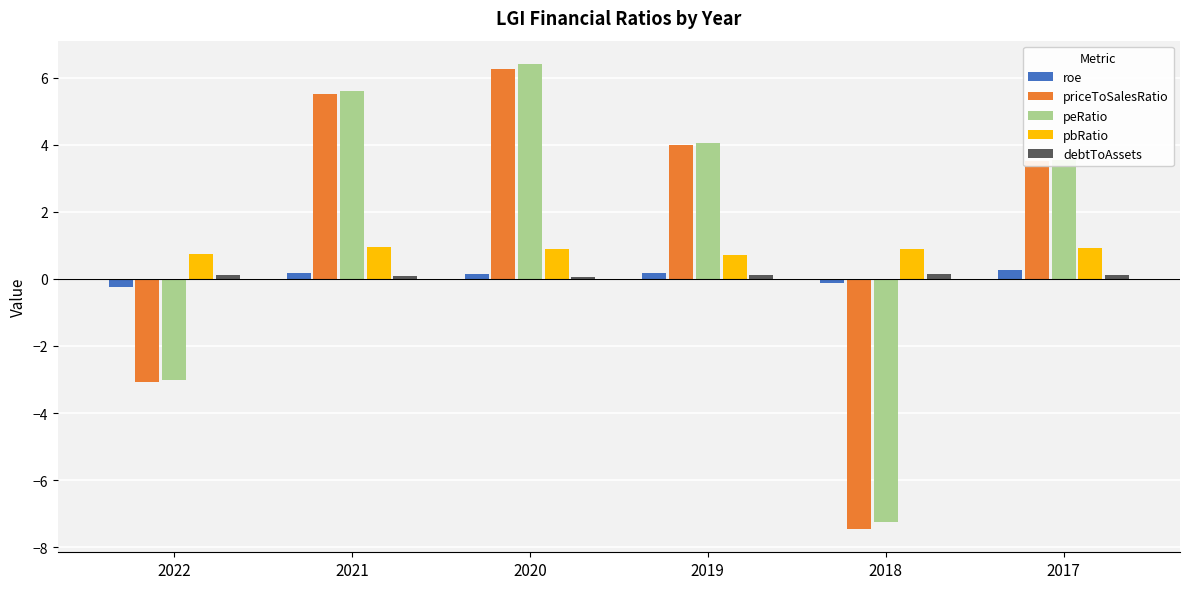

How many values in the priceToSalesRatio series exceed 3?

4